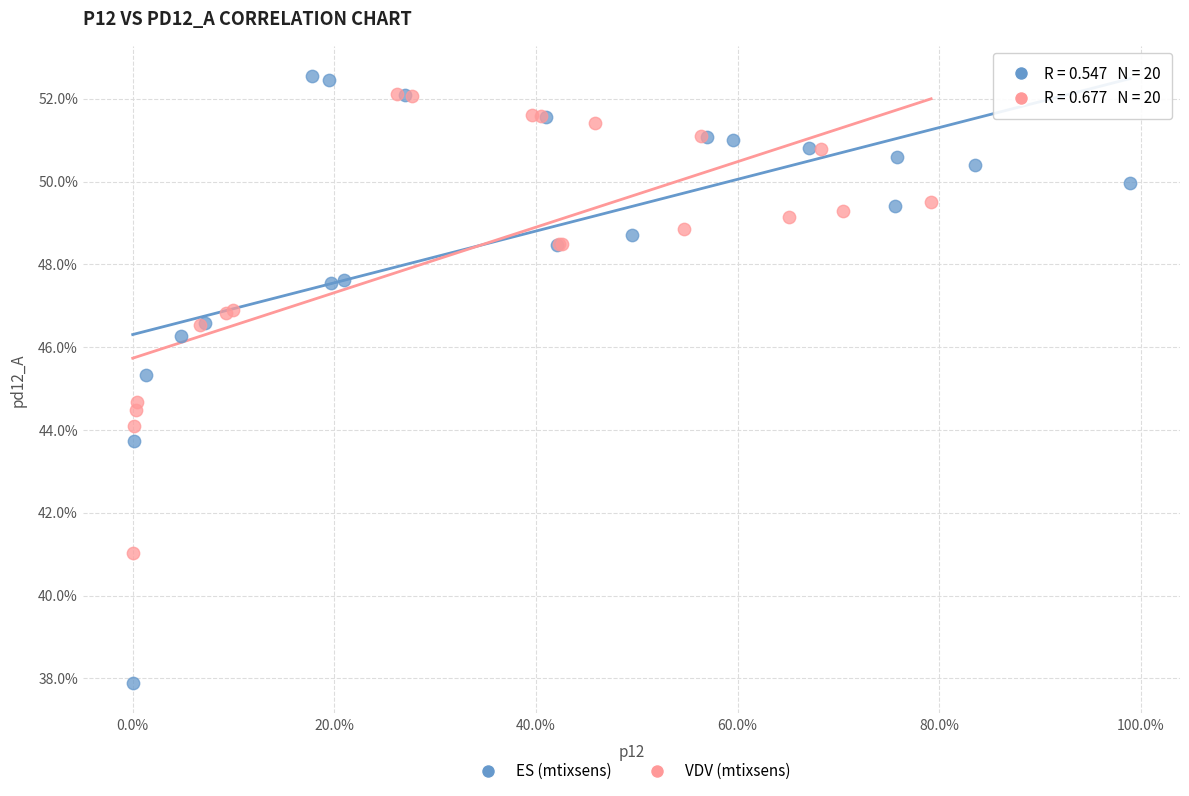

What are all the series names shown in the legend?

ES (mtixsens), VDV (mtixsens)